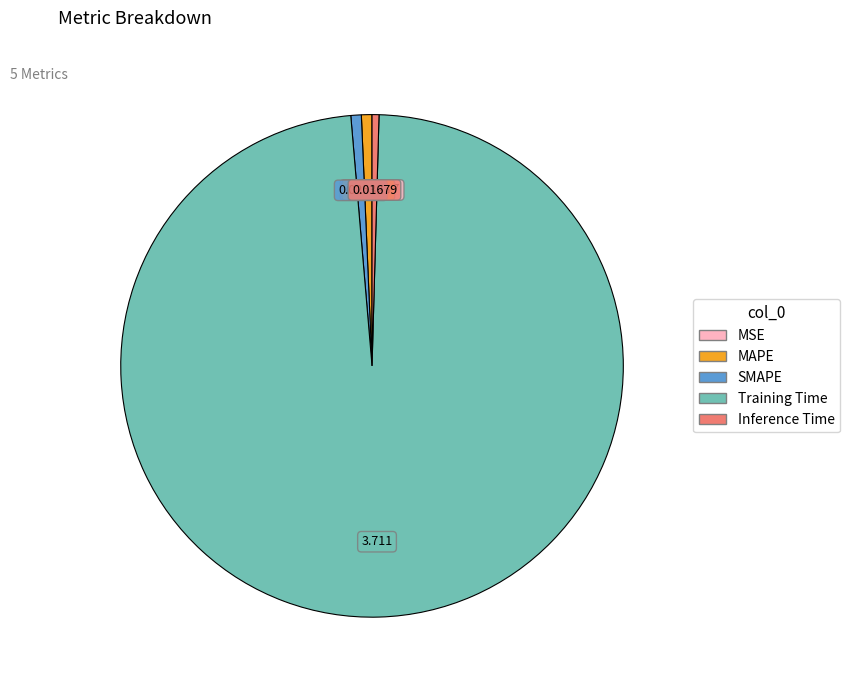

Do Training Time and Inference Time together represent more than half of the pie?

Yes